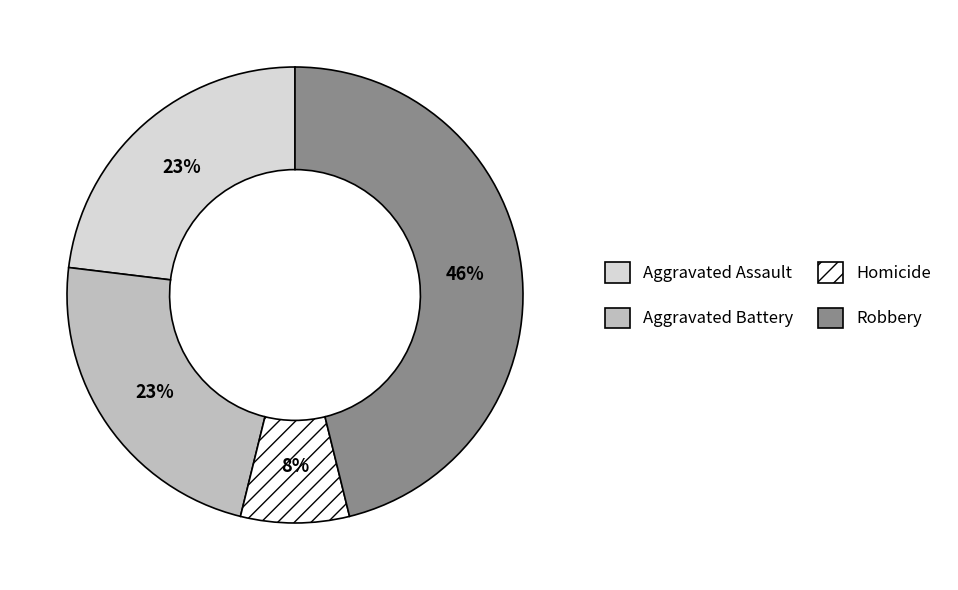

True or false: Homicide accounts for 22% of the total.

False